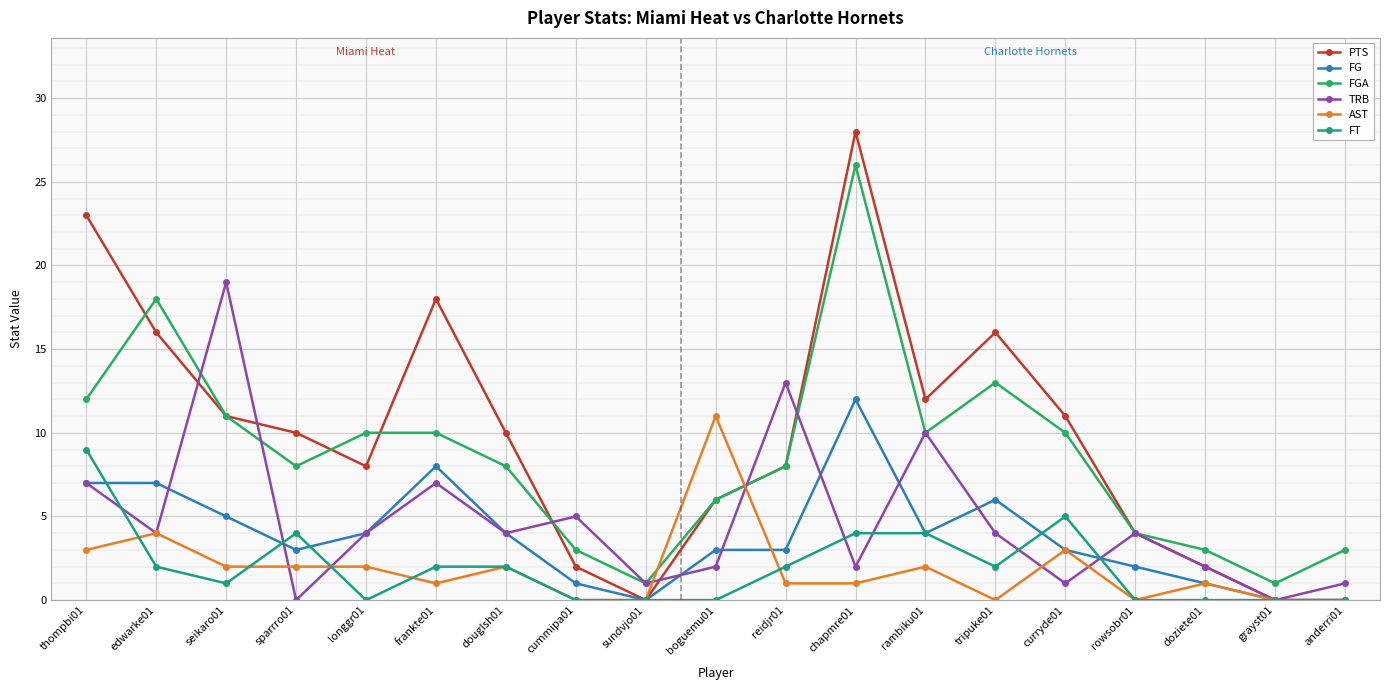

Is this an area chart (filled region under the line)?

No